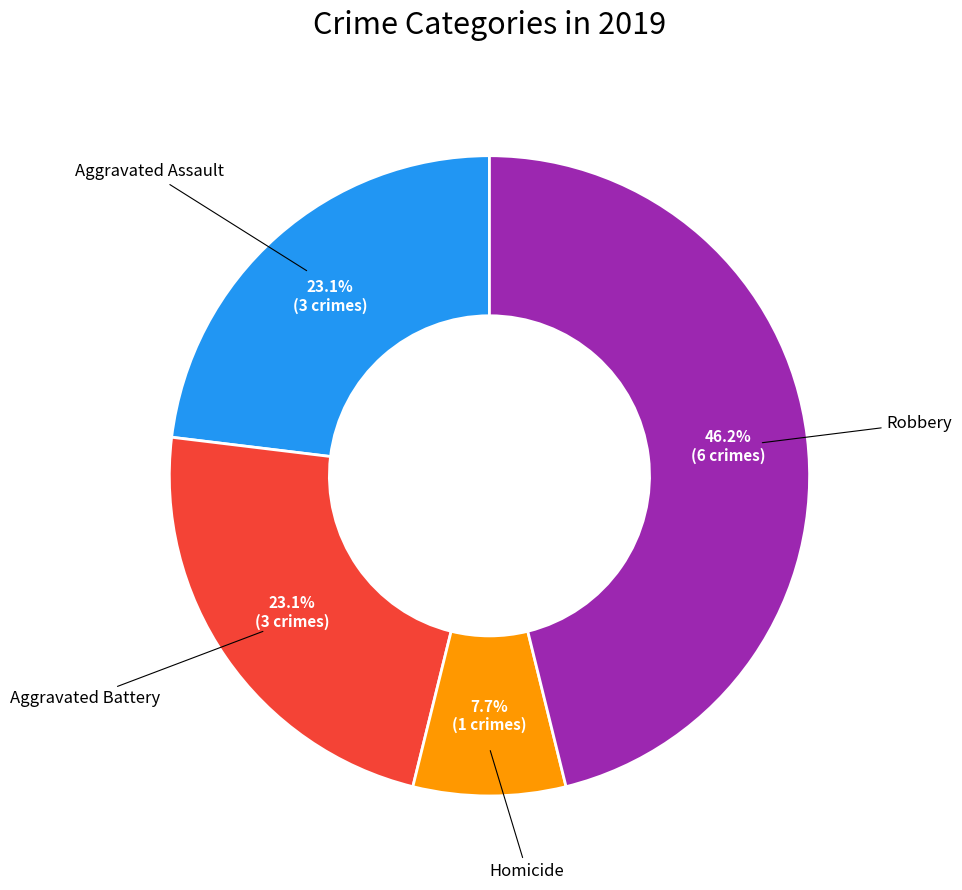

Count the number of slices in the pie.

4